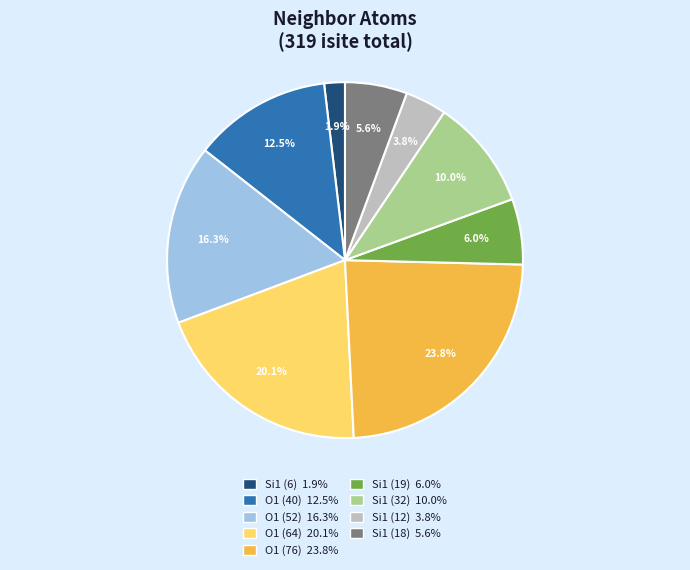

Is Si1 (32) 10.0% the majority of the pie?

No